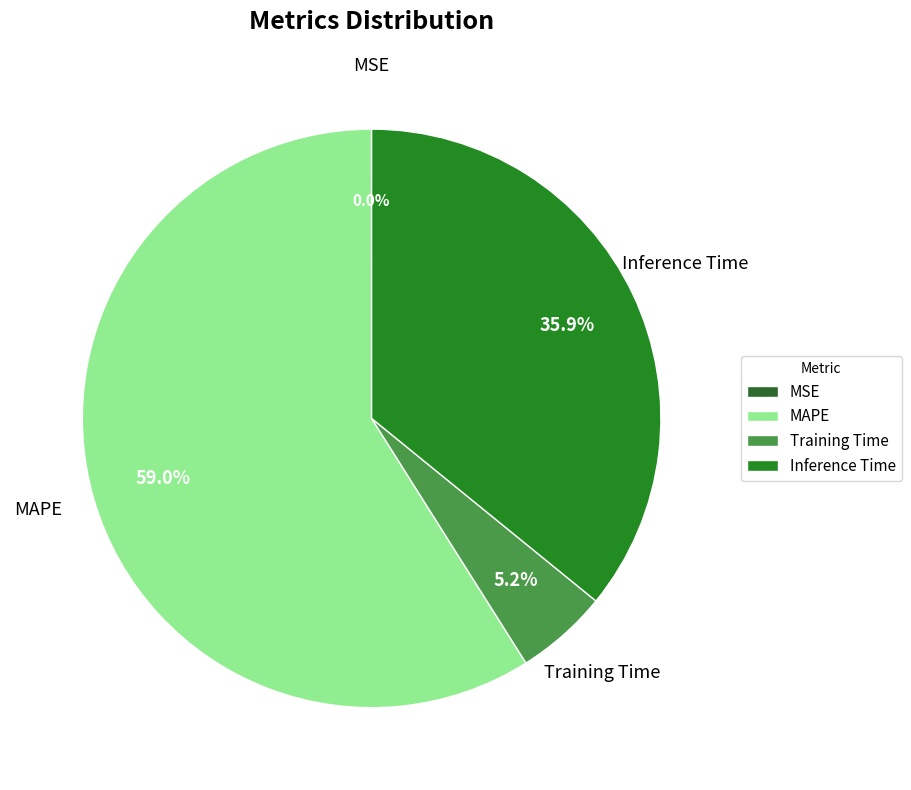

What percentage do Inference Time and MAPE together represent?

94.8%